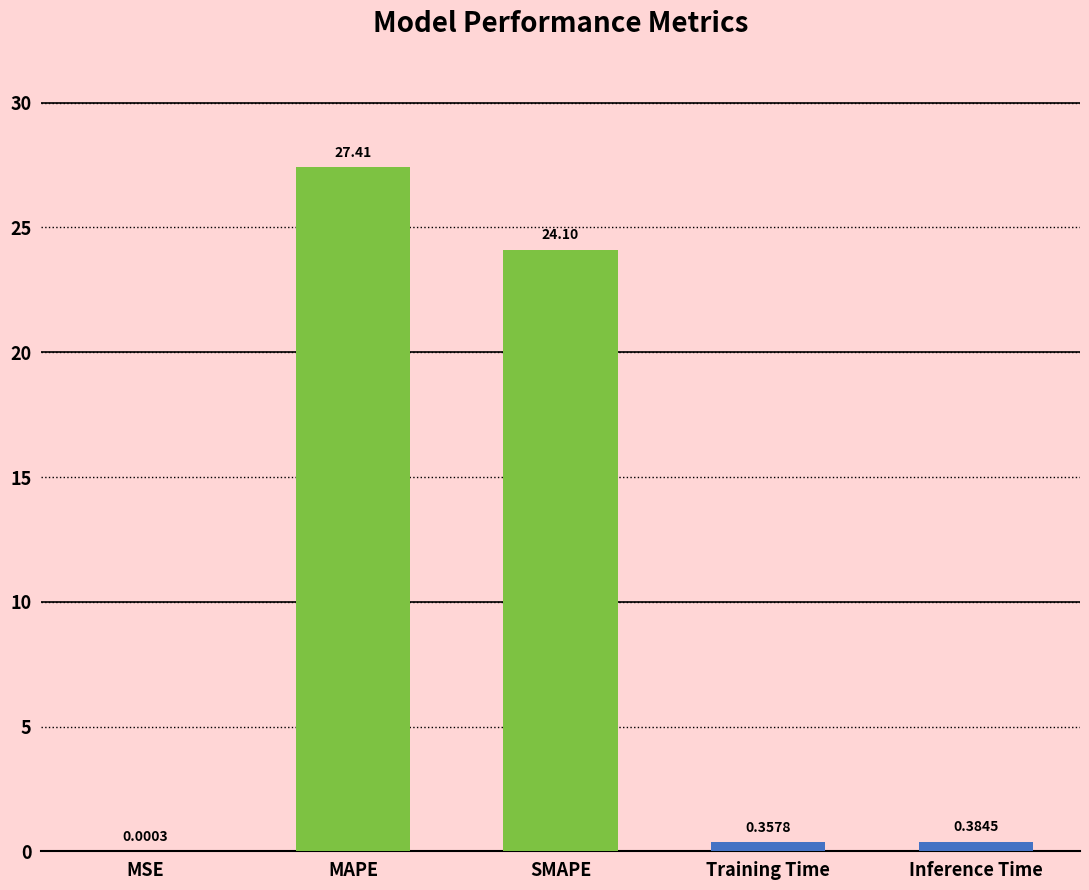

True or false: the data shows 24.1 at SMAPE.

True